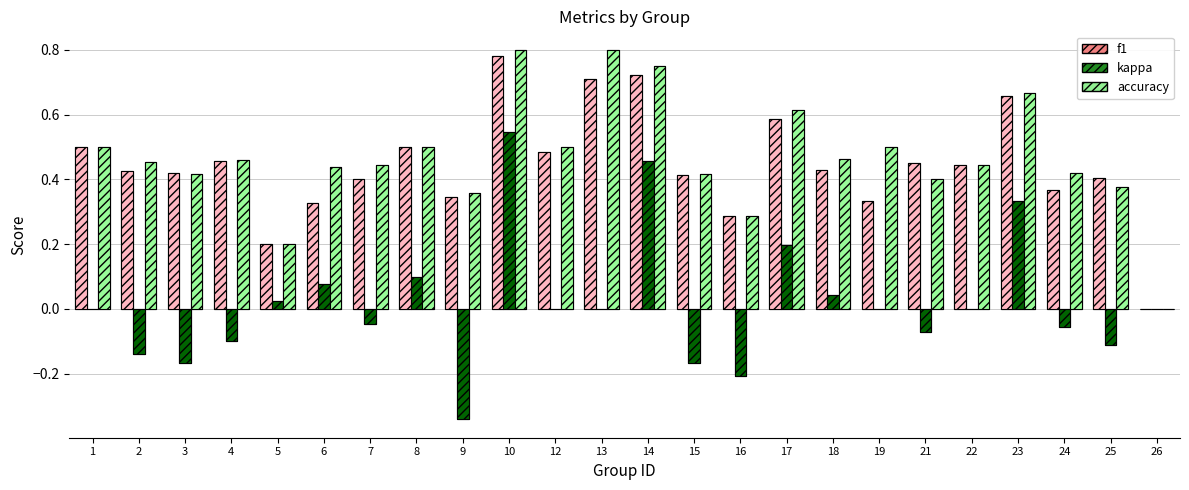

How many series are shown in this chart?

3